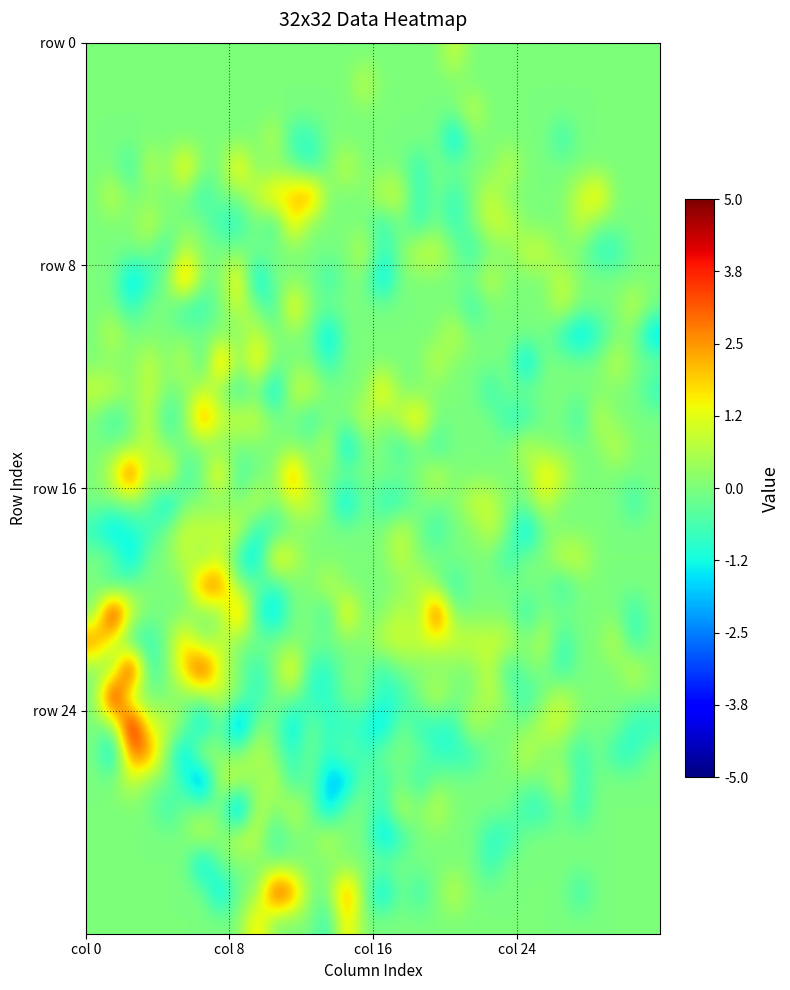

How many categories are shown in the chart?

32